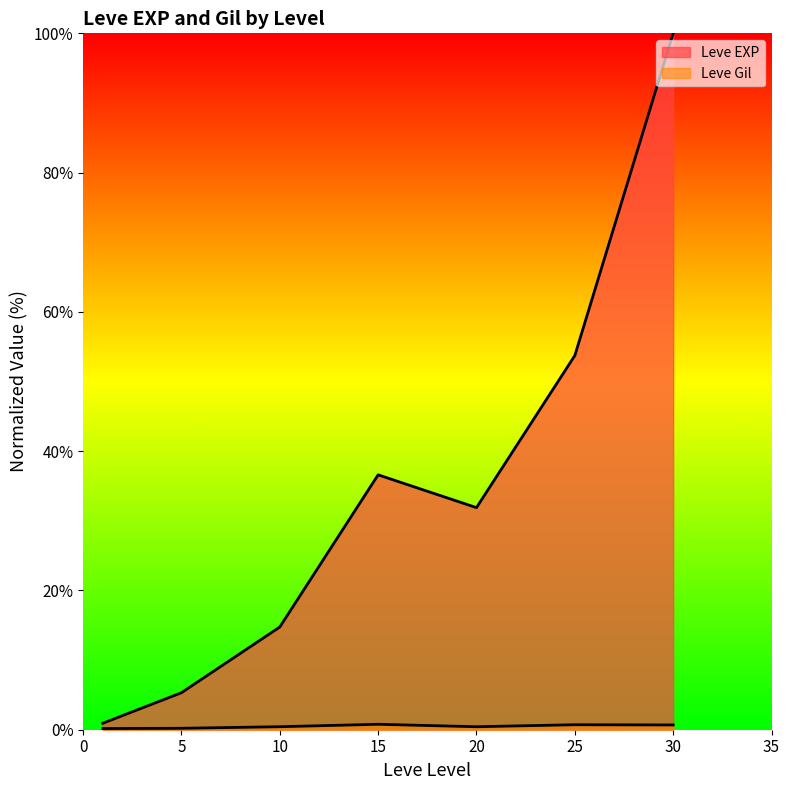

How many interior local peaks does the Leve EXP series have?

1